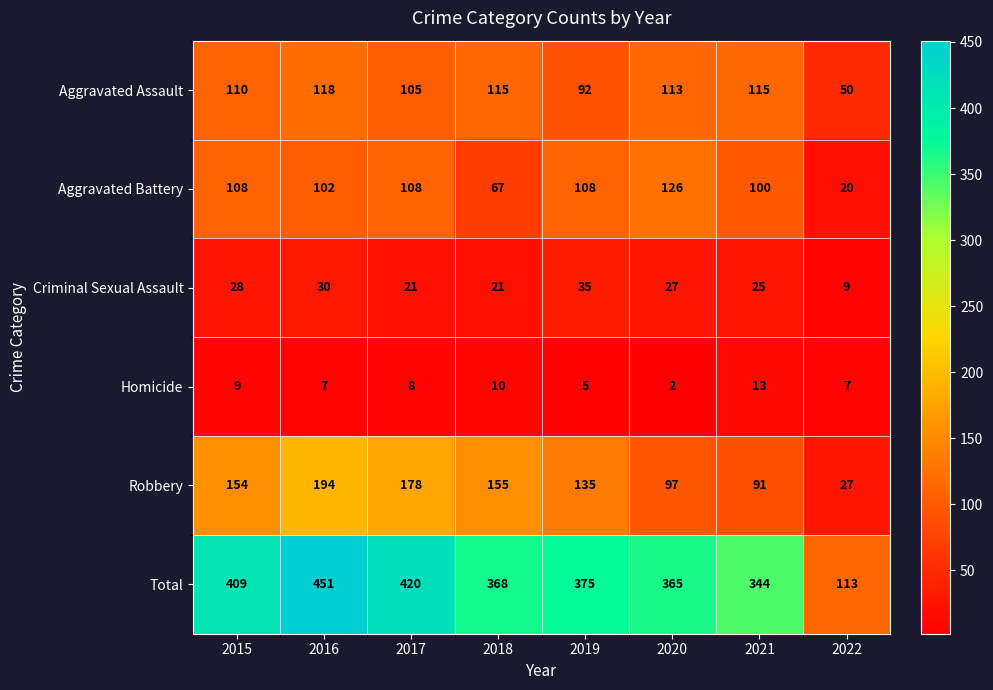

At how many categories does at least one series exceed 346?

6